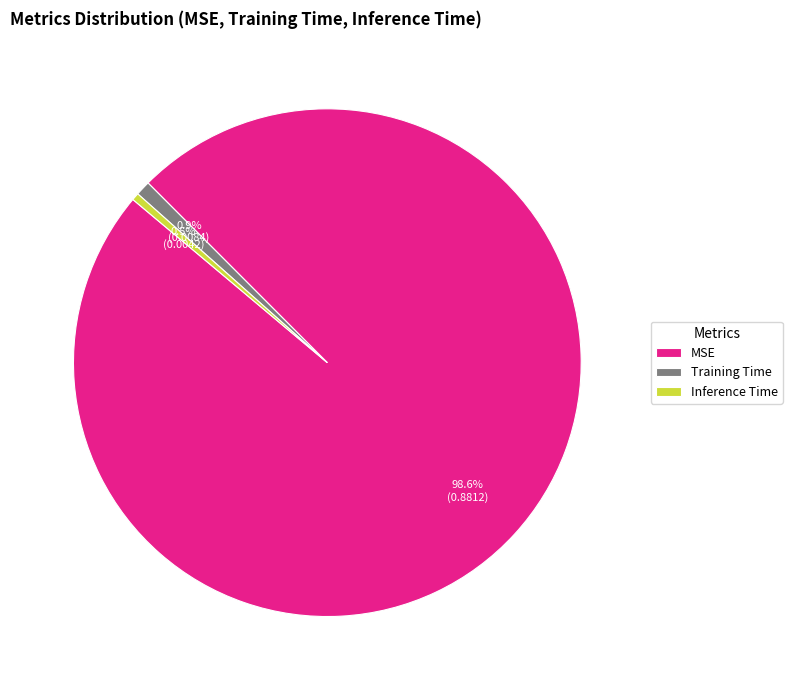

To the nearest percent, what is the average slice percentage?

33%